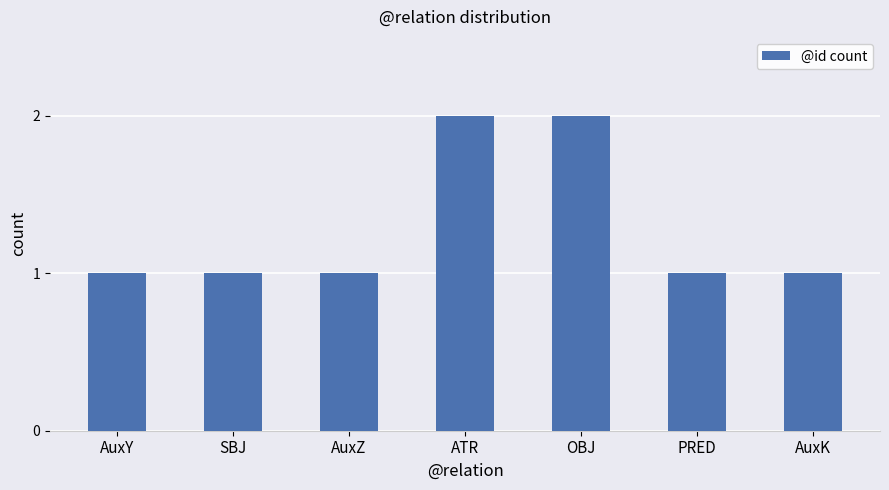

What position from the right is ATR?

4